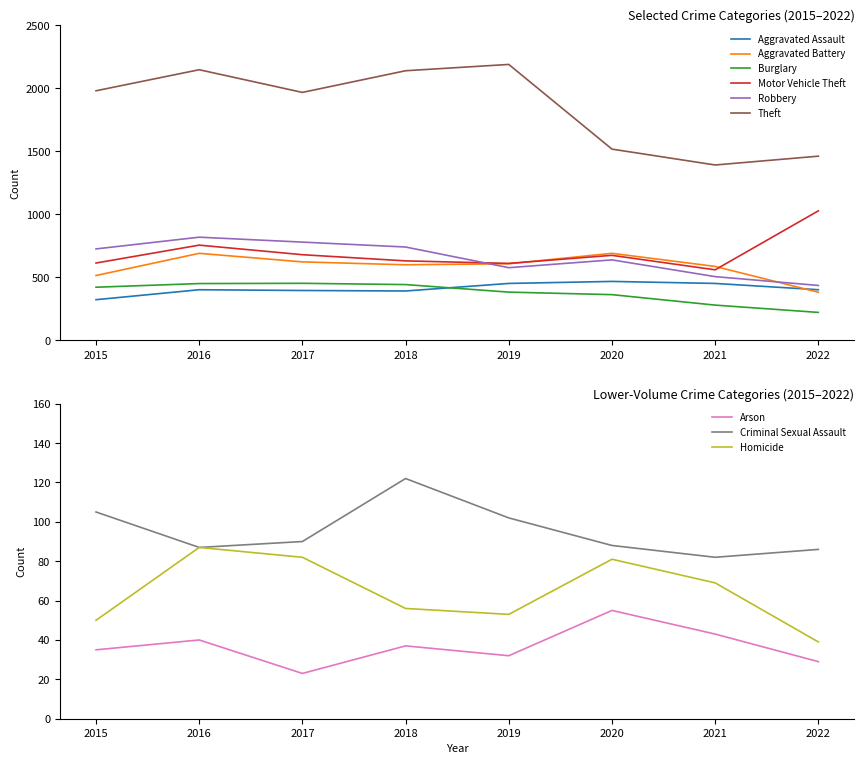

What is the value of the Robbery point at the 5th from the left?

577